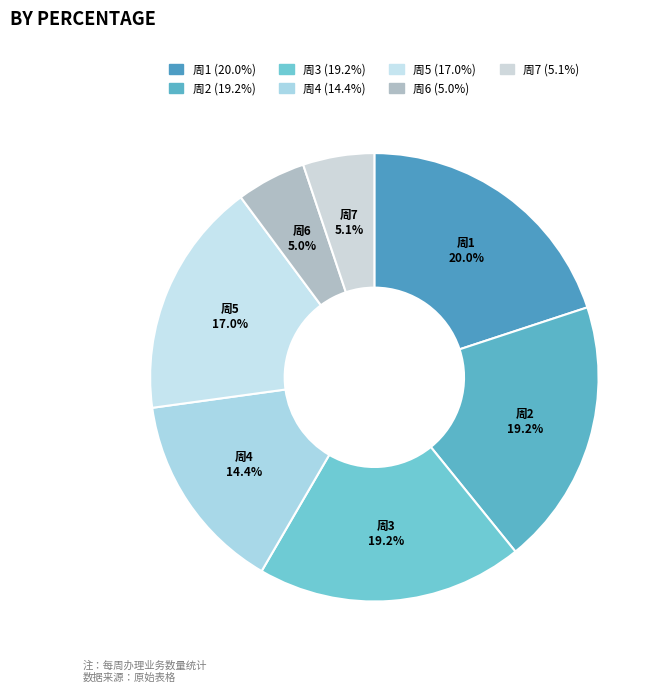

How many slices are in this pie chart?

7